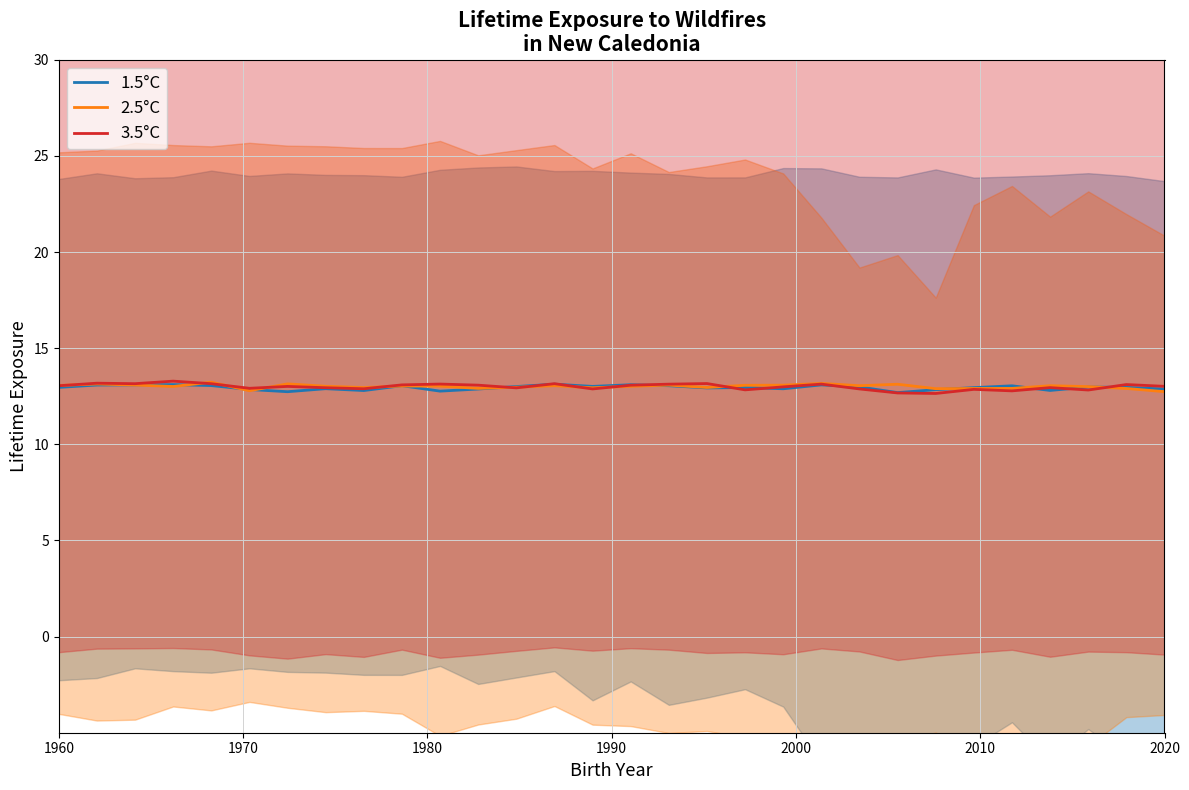

What is the highest value of the 2.5°C series?

13.2